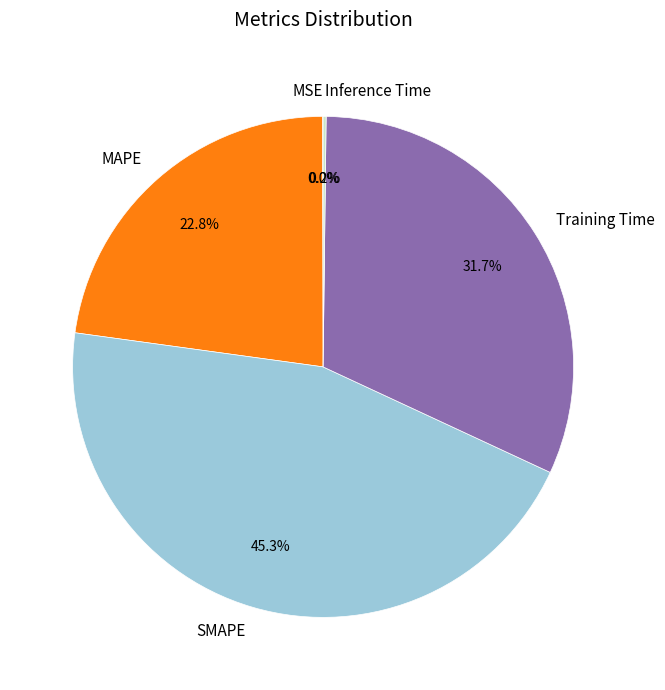

Between SMAPE and MAPE, which is larger?

SMAPE